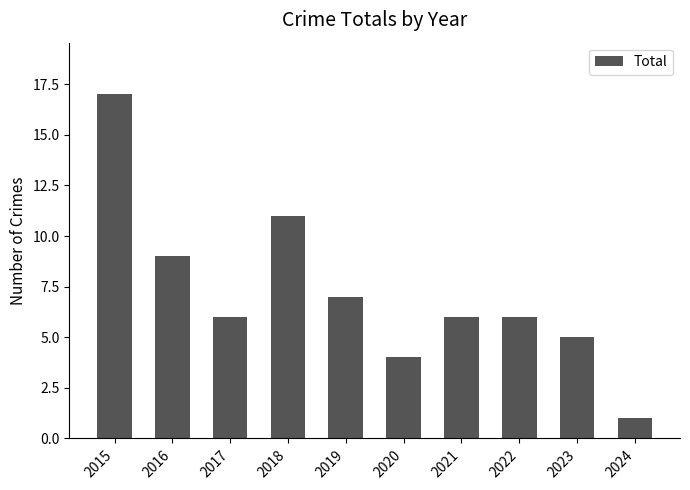

Does the chart contain stacked bars?

No